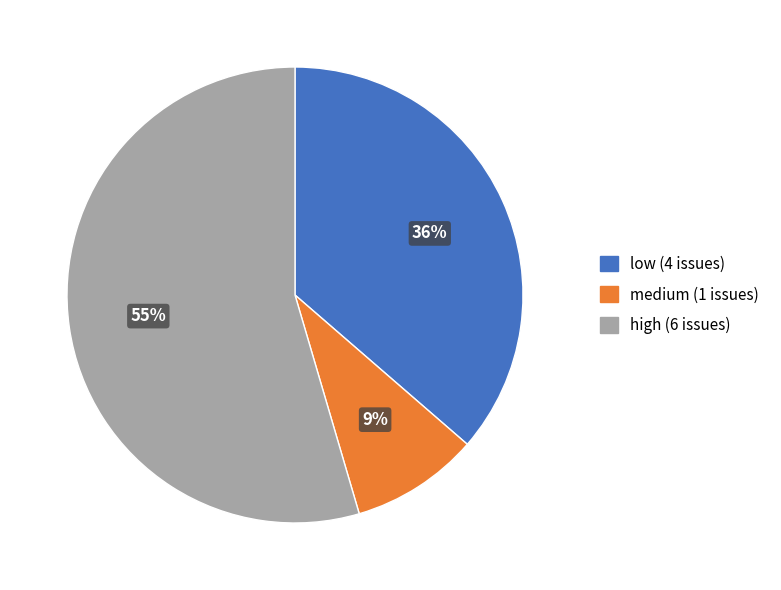

What is the smallest slice in the pie chart?

medium